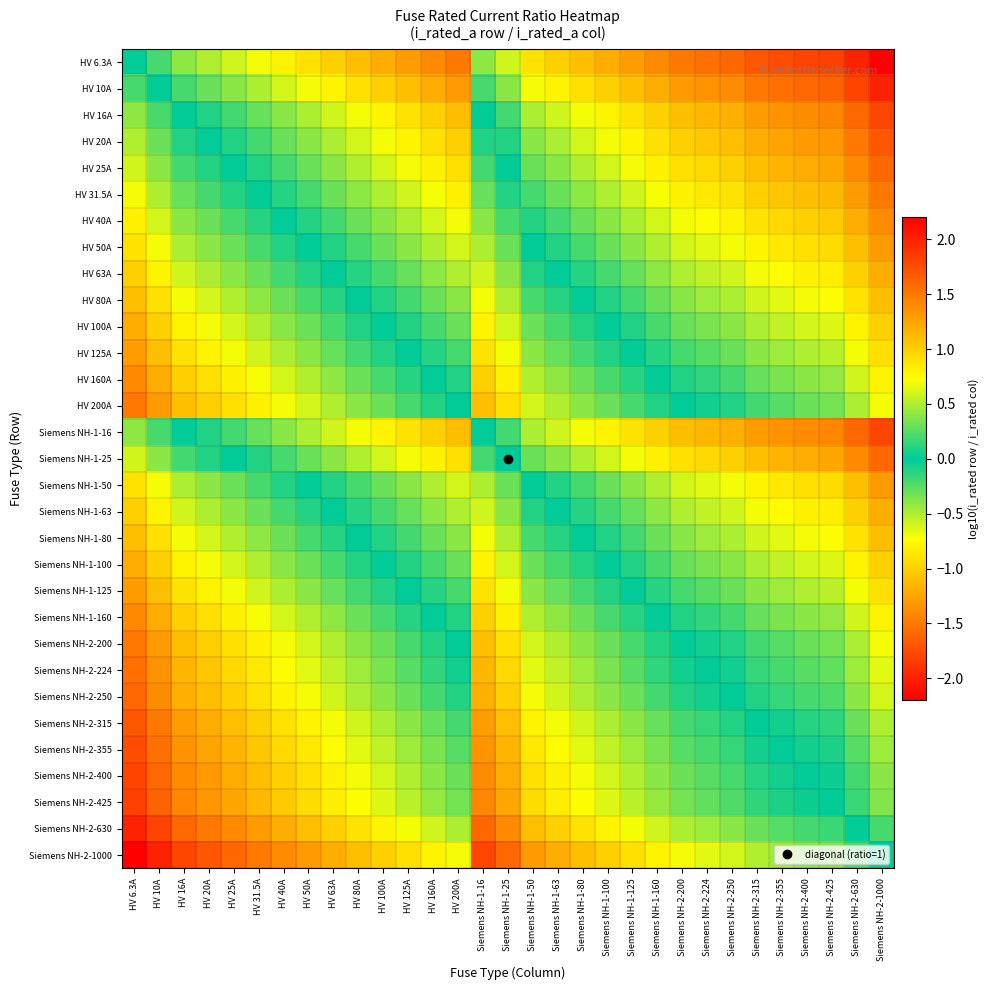

Reading left to right, extract all data points from this chart.

HV 6.3A: HV 6.3A=0.0	HV 10A=-0.2	HV 16A=-0.4	HV 20A=-0.5	HV 25A=-0.6	HV 31.5A=-0.7	HV 40A=-0.8	HV 50A=-0.9	HV 63A=-1.0	HV 80A=-1.1	HV 100A=-1.2	HV 125A=-1.3	HV 160A=-1.4	HV 200A=-1.5	Siemens NH-1-16=-0.4	Siemens NH-1-25=-0.6	Siemens NH-1-50=-0.9	Siemens NH-1-63=-1.0	Siemens NH-1-80=-1.1	Siemens NH-1-100=-1.2	Siemens NH-1-125=-1.3	Siemens NH-1-160=-1.4	Siemens NH-2-200=-1.5	Siemens NH-2-224=-1.6	Siemens NH-2-250=-1.6	Siemens NH-2-315=-1.7	Siemens NH-2-355=-1.8	Siemens NH-2-400=-1.8	Siemens NH-2-425=-1.8	Siemens NH-2-630=-2.0	Siemens NH-2-1000=-2.2
HV 10A: HV 6.3A=0.2	HV 10A=0.0	HV 16A=-0.2	HV 20A=-0.3	HV 25A=-0.4	HV 31.5A=-0.5	HV 40A=-0.6	HV 50A=-0.7	HV 63A=-0.8	HV 80A=-0.9	HV 100A=-1.0	HV 125A=-1.1	HV 160A=-1.2	HV 200A=-1.3	Siemens NH-1-16=-0.2	Siemens NH-1-25=-0.4	Siemens NH-1-50=-0.7	Siemens NH-1-63=-0.8	Siemens NH-1-80=-0.9	Siemens NH-1-100=-1.0	Siemens NH-1-125=-1.1	Siemens NH-1-160=-1.2	Siemens NH-2-200=-1.3	Siemens NH-2-224=-1.4	Siemens NH-2-250=-1.4	Siemens NH-2-315=-1.5	Siemens NH-2-355=-1.6	Siemens NH-2-400=-1.6	Siemens NH-2-425=-1.6	Siemens NH-2-630=-1.8	Siemens NH-2-1000=-2.0
HV 16A: HV 6.3A=0.4	HV 10A=0.2	HV 16A=0.0	HV 20A=-0.1	HV 25A=-0.2	HV 31.5A=-0.3	HV 40A=-0.4	HV 50A=-0.5	HV 63A=-0.6	HV 80A=-0.7	HV 100A=-0.8	HV 125A=-0.9	HV 160A=-1.0	HV 200A=-1.1	Siemens NH-1-16=0.0	Siemens NH-1-25=-0.2	Siemens NH-1-50=-0.5	Siemens NH-1-63=-0.6	Siemens NH-1-80=-0.7	Siemens NH-1-100=-0.8	Siemens NH-1-125=-0.9	Siemens NH-1-160=-1.0	Siemens NH-2-200=-1.1	Siemens NH-2-224=-1.1	Siemens NH-2-250=-1.2	Siemens NH-2-315=-1.3	Siemens NH-2-355=-1.3	Siemens NH-2-400=-1.4	Siemens NH-2-425=-1.4	Siemens NH-2-630=-1.6	Siemens NH-2-1000=-1.8
HV 20A: HV 6.3A=0.5	HV 10A=0.3	HV 16A=0.1	HV 20A=0.0	HV 25A=-0.1	HV 31.5A=-0.2	HV 40A=-0.3	HV 50A=-0.4	HV 63A=-0.5	HV 80A=-0.6	HV 100A=-0.7	HV 125A=-0.8	HV 160A=-0.9	HV 200A=-1.0	Siemens NH-1-16=0.1	Siemens NH-1-25=-0.1	Siemens NH-1-50=-0.4	Siemens NH-1-63=-0.5	Siemens NH-1-80=-0.6	Siemens NH-1-100=-0.7	Siemens NH-1-125=-0.8	Siemens NH-1-160=-0.9	Siemens NH-2-200=-1.0	Siemens NH-2-224=-1.0	Siemens NH-2-250=-1.1	Siemens NH-2-315=-1.2	Siemens NH-2-355=-1.2	Siemens NH-2-400=-1.3	Siemens NH-2-425=-1.3	Siemens NH-2-630=-1.5	Siemens NH-2-1000=-1.7
HV 25A: HV 6.3A=0.6	HV 10A=0.4	HV 16A=0.2	HV 20A=0.1	HV 25A=0.0	HV 31.5A=-0.1	HV 40A=-0.2	HV 50A=-0.3	HV 63A=-0.4	HV 80A=-0.5	HV 100A=-0.6	HV 125A=-0.7	HV 160A=-0.8	HV 200A=-0.9	Siemens NH-1-16=0.2	Siemens NH-1-25=0.0	Siemens NH-1-50=-0.3	Siemens NH-1-63=-0.4	Siemens NH-1-80=-0.5	Siemens NH-1-100=-0.6	Siemens NH-1-125=-0.7	Siemens NH-1-160=-0.8	Siemens NH-2-200=-0.9	Siemens NH-2-224=-1.0	Siemens NH-2-250=-1.0	Siemens NH-2-315=-1.1	Siemens NH-2-355=-1.2	Siemens NH-2-400=-1.2	Siemens NH-2-425=-1.2	Siemens NH-2-630=-1.4	Siemens NH-2-1000=-1.6
HV 31.5A: HV 6.3A=0.7	HV 10A=0.5	HV 16A=0.3	HV 20A=0.2	HV 25A=0.1	HV 31.5A=0.0	HV 40A=-0.1	HV 50A=-0.2	HV 63A=-0.3	HV 80A=-0.4	HV 100A=-0.5	HV 125A=-0.6	HV 160A=-0.7	HV 200A=-0.8	Siemens NH-1-16=0.3	Siemens NH-1-25=0.1	Siemens NH-1-50=-0.2	Siemens NH-1-63=-0.3	Siemens NH-1-80=-0.4	Siemens NH-1-100=-0.5	Siemens NH-1-125=-0.6	Siemens NH-1-160=-0.7	Siemens NH-2-200=-0.8	Siemens NH-2-224=-0.9	Siemens NH-2-250=-0.9	Siemens NH-2-315=-1.0	Siemens NH-2-355=-1.1	Siemens NH-2-400=-1.1	Siemens NH-2-425=-1.1	Siemens NH-2-630=-1.3	Siemens NH-2-1000=-1.5
HV 40A: HV 6.3A=0.8	HV 10A=0.6	HV 16A=0.4	HV 20A=0.3	HV 25A=0.2	HV 31.5A=0.1	HV 40A=0.0	HV 50A=-0.1	HV 63A=-0.2	HV 80A=-0.3	HV 100A=-0.4	HV 125A=-0.5	HV 160A=-0.6	HV 200A=-0.7	Siemens NH-1-16=0.4	Siemens NH-1-25=0.2	Siemens NH-1-50=-0.1	Siemens NH-1-63=-0.2	Siemens NH-1-80=-0.3	Siemens NH-1-100=-0.4	Siemens NH-1-125=-0.5	Siemens NH-1-160=-0.6	Siemens NH-2-200=-0.7	Siemens NH-2-224=-0.7	Siemens NH-2-250=-0.8	Siemens NH-2-315=-0.9	Siemens NH-2-355=-0.9	Siemens NH-2-400=-1.0	Siemens NH-2-425=-1.0	Siemens NH-2-630=-1.2	Siemens NH-2-1000=-1.4
HV 50A: HV 6.3A=0.9	HV 10A=0.7	HV 16A=0.5	HV 20A=0.4	HV 25A=0.3	HV 31.5A=0.2	HV 40A=0.1	HV 50A=0.0	HV 63A=-0.1	HV 80A=-0.2	HV 100A=-0.3	HV 125A=-0.4	HV 160A=-0.5	HV 200A=-0.6	Siemens NH-1-16=0.5	Siemens NH-1-25=0.3	Siemens NH-1-50=0.0	Siemens NH-1-63=-0.1	Siemens NH-1-80=-0.2	Siemens NH-1-100=-0.3	Siemens NH-1-125=-0.4	Siemens NH-1-160=-0.5	Siemens NH-2-200=-0.6	Siemens NH-2-224=-0.7	Siemens NH-2-250=-0.7	Siemens NH-2-315=-0.8	Siemens NH-2-355=-0.9	Siemens NH-2-400=-0.9	Siemens NH-2-425=-0.9	Siemens NH-2-630=-1.1	Siemens NH-2-1000=-1.3
HV 63A: HV 6.3A=1.0	HV 10A=0.8	HV 16A=0.6	HV 20A=0.5	HV 25A=0.4	HV 31.5A=0.3	HV 40A=0.2	HV 50A=0.1	HV 63A=0.0	HV 80A=-0.1	HV 100A=-0.2	HV 125A=-0.3	HV 160A=-0.4	HV 200A=-0.5	Siemens NH-1-16=0.6	Siemens NH-1-25=0.4	Siemens NH-1-50=0.1	Siemens NH-1-63=0.0	Siemens NH-1-80=-0.1	Siemens NH-1-100=-0.2	Siemens NH-1-125=-0.3	Siemens NH-1-160=-0.4	Siemens NH-2-200=-0.5	Siemens NH-2-224=-0.6	Siemens NH-2-250=-0.6	Siemens NH-2-315=-0.7	Siemens NH-2-355=-0.8	Siemens NH-2-400=-0.8	Siemens NH-2-425=-0.8	Siemens NH-2-630=-1.0	Siemens NH-2-1000=-1.2
HV 80A: HV 6.3A=1.1	HV 10A=0.9	HV 16A=0.7	HV 20A=0.6	HV 25A=0.5	HV 31.5A=0.4	HV 40A=0.3	HV 50A=0.2	HV 63A=0.1	HV 80A=0.0	HV 100A=-0.1	HV 125A=-0.2	HV 160A=-0.3	HV 200A=-0.4	Siemens NH-1-16=0.7	Siemens NH-1-25=0.5	Siemens NH-1-50=0.2	Siemens NH-1-63=0.1	Siemens NH-1-80=0.0	Siemens NH-1-100=-0.1	Siemens NH-1-125=-0.2	Siemens NH-1-160=-0.3	Siemens NH-2-200=-0.4	Siemens NH-2-224=-0.4	Siemens NH-2-250=-0.5	Siemens NH-2-315=-0.6	Siemens NH-2-355=-0.6	Siemens NH-2-400=-0.7	Siemens NH-2-425=-0.7	Siemens NH-2-630=-0.9	Siemens NH-2-1000=-1.1
HV 100A: HV 6.3A=1.2	HV 10A=1.0	HV 16A=0.8	HV 20A=0.7	HV 25A=0.6	HV 31.5A=0.5	HV 40A=0.4	HV 50A=0.3	HV 63A=0.2	HV 80A=0.1	HV 100A=0.0	HV 125A=-0.1	HV 160A=-0.2	HV 200A=-0.3	Siemens NH-1-16=0.8	Siemens NH-1-25=0.6	Siemens NH-1-50=0.3	Siemens NH-1-63=0.2	Siemens NH-1-80=0.1	Siemens NH-1-100=0.0	Siemens NH-1-125=-0.1	Siemens NH-1-160=-0.2	Siemens NH-2-200=-0.3	Siemens NH-2-224=-0.4	Siemens NH-2-250=-0.4	Siemens NH-2-315=-0.5	Siemens NH-2-355=-0.6	Siemens NH-2-400=-0.6	Siemens NH-2-425=-0.6	Siemens NH-2-630=-0.8	Siemens NH-2-1000=-1.0
HV 125A: HV 6.3A=1.3	HV 10A=1.1	HV 16A=0.9	HV 20A=0.8	HV 25A=0.7	HV 31.5A=0.6	HV 40A=0.5	HV 50A=0.4	HV 63A=0.3	HV 80A=0.2	HV 100A=0.1	HV 125A=0.0	HV 160A=-0.1	HV 200A=-0.2	Siemens NH-1-16=0.9	Siemens NH-1-25=0.7	Siemens NH-1-50=0.4	Siemens NH-1-63=0.3	Siemens NH-1-80=0.2	Siemens NH-1-100=0.1	Siemens NH-1-125=0.0	Siemens NH-1-160=-0.1	Siemens NH-2-200=-0.2	Siemens NH-2-224=-0.3	Siemens NH-2-250=-0.3	Siemens NH-2-315=-0.4	Siemens NH-2-355=-0.5	Siemens NH-2-400=-0.5	Siemens NH-2-425=-0.5	Siemens NH-2-630=-0.7	Siemens NH-2-1000=-0.9
HV 160A: HV 6.3A=1.4	HV 10A=1.2	HV 16A=1.0	HV 20A=0.9	HV 25A=0.8	HV 31.5A=0.7	HV 40A=0.6	HV 50A=0.5	HV 63A=0.4	HV 80A=0.3	HV 100A=0.2	HV 125A=0.1	HV 160A=0.0	HV 200A=-0.1	Siemens NH-1-16=1.0	Siemens NH-1-25=0.8	Siemens NH-1-50=0.5	Siemens NH-1-63=0.4	Siemens NH-1-80=0.3	Siemens NH-1-100=0.2	Siemens NH-1-125=0.1	Siemens NH-1-160=0.0	Siemens NH-2-200=-0.1	Siemens NH-2-224=-0.1	Siemens NH-2-250=-0.2	Siemens NH-2-315=-0.3	Siemens NH-2-355=-0.3	Siemens NH-2-400=-0.4	Siemens NH-2-425=-0.4	Siemens NH-2-630=-0.6	Siemens NH-2-1000=-0.8
HV 200A: HV 6.3A=1.5	HV 10A=1.3	HV 16A=1.1	HV 20A=1.0	HV 25A=0.9	HV 31.5A=0.8	HV 40A=0.7	HV 50A=0.6	HV 63A=0.5	HV 80A=0.4	HV 100A=0.3	HV 125A=0.2	HV 160A=0.1	HV 200A=0.0	Siemens NH-1-16=1.1	Siemens NH-1-25=0.9	Siemens NH-1-50=0.6	Siemens NH-1-63=0.5	Siemens NH-1-80=0.4	Siemens NH-1-100=0.3	Siemens NH-1-125=0.2	Siemens NH-1-160=0.1	Siemens NH-2-200=0.0	Siemens NH-2-224=-0.0	Siemens NH-2-250=-0.1	Siemens NH-2-315=-0.2	Siemens NH-2-355=-0.2	Siemens NH-2-400=-0.3	Siemens NH-2-425=-0.3	Siemens NH-2-630=-0.5	Siemens NH-2-1000=-0.7
Siemens NH-1-16: HV 6.3A=0.4	HV 10A=0.2	HV 16A=0.0	HV 20A=-0.1	HV 25A=-0.2	HV 31.5A=-0.3	HV 40A=-0.4	HV 50A=-0.5	HV 63A=-0.6	HV 80A=-0.7	HV 100A=-0.8	HV 125A=-0.9	HV 160A=-1.0	HV 200A=-1.1	Siemens NH-1-16=0.0	Siemens NH-1-25=-0.2	Siemens NH-1-50=-0.5	Siemens NH-1-63=-0.6	Siemens NH-1-80=-0.7	Siemens NH-1-100=-0.8	Siemens NH-1-125=-0.9	Siemens NH-1-160=-1.0	Siemens NH-2-200=-1.1	Siemens NH-2-224=-1.1	Siemens NH-2-250=-1.2	Siemens NH-2-315=-1.3	Siemens NH-2-355=-1.3	Siemens NH-2-400=-1.4	Siemens NH-2-425=-1.4	Siemens NH-2-630=-1.6	Siemens NH-2-1000=-1.8
Siemens NH-1-25: HV 6.3A=0.6	HV 10A=0.4	HV 16A=0.2	HV 20A=0.1	HV 25A=0.0	HV 31.5A=-0.1	HV 40A=-0.2	HV 50A=-0.3	HV 63A=-0.4	HV 80A=-0.5	HV 100A=-0.6	HV 125A=-0.7	HV 160A=-0.8	HV 200A=-0.9	Siemens NH-1-16=0.2	Siemens NH-1-25=0.0	Siemens NH-1-50=-0.3	Siemens NH-1-63=-0.4	Siemens NH-1-80=-0.5	Siemens NH-1-100=-0.6	Siemens NH-1-125=-0.7	Siemens NH-1-160=-0.8	Siemens NH-2-200=-0.9	Siemens NH-2-224=-1.0	Siemens NH-2-250=-1.0	Siemens NH-2-315=-1.1	Siemens NH-2-355=-1.2	Siemens NH-2-400=-1.2	Siemens NH-2-425=-1.2	Siemens NH-2-630=-1.4	Siemens NH-2-1000=-1.6
Siemens NH-1-50: HV 6.3A=0.9	HV 10A=0.7	HV 16A=0.5	HV 20A=0.4	HV 25A=0.3	HV 31.5A=0.2	HV 40A=0.1	HV 50A=0.0	HV 63A=-0.1	HV 80A=-0.2	HV 100A=-0.3	HV 125A=-0.4	HV 160A=-0.5	HV 200A=-0.6	Siemens NH-1-16=0.5	Siemens NH-1-25=0.3	Siemens NH-1-50=0.0	Siemens NH-1-63=-0.1	Siemens NH-1-80=-0.2	Siemens NH-1-100=-0.3	Siemens NH-1-125=-0.4	Siemens NH-1-160=-0.5	Siemens NH-2-200=-0.6	Siemens NH-2-224=-0.7	Siemens NH-2-250=-0.7	Siemens NH-2-315=-0.8	Siemens NH-2-355=-0.9	Siemens NH-2-400=-0.9	Siemens NH-2-425=-0.9	Siemens NH-2-630=-1.1	Siemens NH-2-1000=-1.3
Siemens NH-1-63: HV 6.3A=1.0	HV 10A=0.8	HV 16A=0.6	HV 20A=0.5	HV 25A=0.4	HV 31.5A=0.3	HV 40A=0.2	HV 50A=0.1	HV 63A=0.0	HV 80A=-0.1	HV 100A=-0.2	HV 125A=-0.3	HV 160A=-0.4	HV 200A=-0.5	Siemens NH-1-16=0.6	Siemens NH-1-25=0.4	Siemens NH-1-50=0.1	Siemens NH-1-63=0.0	Siemens NH-1-80=-0.1	Siemens NH-1-100=-0.2	Siemens NH-1-125=-0.3	Siemens NH-1-160=-0.4	Siemens NH-2-200=-0.5	Siemens NH-2-224=-0.6	Siemens NH-2-250=-0.6	Siemens NH-2-315=-0.7	Siemens NH-2-355=-0.8	Siemens NH-2-400=-0.8	Siemens NH-2-425=-0.8	Siemens NH-2-630=-1.0	Siemens NH-2-1000=-1.2
Siemens NH-1-80: HV 6.3A=1.1	HV 10A=0.9	HV 16A=0.7	HV 20A=0.6	HV 25A=0.5	HV 31.5A=0.4	HV 40A=0.3	HV 50A=0.2	HV 63A=0.1	HV 80A=0.0	HV 100A=-0.1	HV 125A=-0.2	HV 160A=-0.3	HV 200A=-0.4	Siemens NH-1-16=0.7	Siemens NH-1-25=0.5	Siemens NH-1-50=0.2	Siemens NH-1-63=0.1	Siemens NH-1-80=0.0	Siemens NH-1-100=-0.1	Siemens NH-1-125=-0.2	Siemens NH-1-160=-0.3	Siemens NH-2-200=-0.4	Siemens NH-2-224=-0.4	Siemens NH-2-250=-0.5	Siemens NH-2-315=-0.6	Siemens NH-2-355=-0.6	Siemens NH-2-400=-0.7	Siemens NH-2-425=-0.7	Siemens NH-2-630=-0.9	Siemens NH-2-1000=-1.1
Siemens NH-1-100: HV 6.3A=1.2	HV 10A=1.0	HV 16A=0.8	HV 20A=0.7	HV 25A=0.6	HV 31.5A=0.5	HV 40A=0.4	HV 50A=0.3	HV 63A=0.2	HV 80A=0.1	HV 100A=0.0	HV 125A=-0.1	HV 160A=-0.2	HV 200A=-0.3	Siemens NH-1-16=0.8	Siemens NH-1-25=0.6	Siemens NH-1-50=0.3	Siemens NH-1-63=0.2	Siemens NH-1-80=0.1	Siemens NH-1-100=0.0	Siemens NH-1-125=-0.1	Siemens NH-1-160=-0.2	Siemens NH-2-200=-0.3	Siemens NH-2-224=-0.4	Siemens NH-2-250=-0.4	Siemens NH-2-315=-0.5	Siemens NH-2-355=-0.6	Siemens NH-2-400=-0.6	Siemens NH-2-425=-0.6	Siemens NH-2-630=-0.8	Siemens NH-2-1000=-1.0
Siemens NH-1-125: HV 6.3A=1.3	HV 10A=1.1	HV 16A=0.9	HV 20A=0.8	HV 25A=0.7	HV 31.5A=0.6	HV 40A=0.5	HV 50A=0.4	HV 63A=0.3	HV 80A=0.2	HV 100A=0.1	HV 125A=0.0	HV 160A=-0.1	HV 200A=-0.2	Siemens NH-1-16=0.9	Siemens NH-1-25=0.7	Siemens NH-1-50=0.4	Siemens NH-1-63=0.3	Siemens NH-1-80=0.2	Siemens NH-1-100=0.1	Siemens NH-1-125=0.0	Siemens NH-1-160=-0.1	Siemens NH-2-200=-0.2	Siemens NH-2-224=-0.3	Siemens NH-2-250=-0.3	Siemens NH-2-315=-0.4	Siemens NH-2-355=-0.5	Siemens NH-2-400=-0.5	Siemens NH-2-425=-0.5	Siemens NH-2-630=-0.7	Siemens NH-2-1000=-0.9
Siemens NH-1-160: HV 6.3A=1.4	HV 10A=1.2	HV 16A=1.0	HV 20A=0.9	HV 25A=0.8	HV 31.5A=0.7	HV 40A=0.6	HV 50A=0.5	HV 63A=0.4	HV 80A=0.3	HV 100A=0.2	HV 125A=0.1	HV 160A=0.0	HV 200A=-0.1	Siemens NH-1-16=1.0	Siemens NH-1-25=0.8	Siemens NH-1-50=0.5	Siemens NH-1-63=0.4	Siemens NH-1-80=0.3	Siemens NH-1-100=0.2	Siemens NH-1-125=0.1	Siemens NH-1-160=0.0	Siemens NH-2-200=-0.1	Siemens NH-2-224=-0.1	Siemens NH-2-250=-0.2	Siemens NH-2-315=-0.3	Siemens NH-2-355=-0.3	Siemens NH-2-400=-0.4	Siemens NH-2-425=-0.4	Siemens NH-2-630=-0.6	Siemens NH-2-1000=-0.8
Siemens NH-2-200: HV 6.3A=1.5	HV 10A=1.3	HV 16A=1.1	HV 20A=1.0	HV 25A=0.9	HV 31.5A=0.8	HV 40A=0.7	HV 50A=0.6	HV 63A=0.5	HV 80A=0.4	HV 100A=0.3	HV 125A=0.2	HV 160A=0.1	HV 200A=0.0	Siemens NH-1-16=1.1	Siemens NH-1-25=0.9	Siemens NH-1-50=0.6	Siemens NH-1-63=0.5	Siemens NH-1-80=0.4	Siemens NH-1-100=0.3	Siemens NH-1-125=0.2	Siemens NH-1-160=0.1	Siemens NH-2-200=0.0	Siemens NH-2-224=-0.0	Siemens NH-2-250=-0.1	Siemens NH-2-315=-0.2	Siemens NH-2-355=-0.2	Siemens NH-2-400=-0.3	Siemens NH-2-425=-0.3	Siemens NH-2-630=-0.5	Siemens NH-2-1000=-0.7
Siemens NH-2-224: HV 6.3A=1.6	HV 10A=1.4	HV 16A=1.1	HV 20A=1.0	HV 25A=1.0	HV 31.5A=0.9	HV 40A=0.7	HV 50A=0.7	HV 63A=0.6	HV 80A=0.4	HV 100A=0.4	HV 125A=0.3	HV 160A=0.1	HV 200A=0.0	Siemens NH-1-16=1.1	Siemens NH-1-25=1.0	Siemens NH-1-50=0.7	Siemens NH-1-63=0.6	Siemens NH-1-80=0.4	Siemens NH-1-100=0.4	Siemens NH-1-125=0.3	Siemens NH-1-160=0.1	Siemens NH-2-200=0.0	Siemens NH-2-224=0.0	Siemens NH-2-250=-0.0	Siemens NH-2-315=-0.1	Siemens NH-2-355=-0.2	Siemens NH-2-400=-0.3	Siemens NH-2-425=-0.3	Siemens NH-2-630=-0.4	Siemens NH-2-1000=-0.6
Siemens NH-2-250: HV 6.3A=1.6	HV 10A=1.4	HV 16A=1.2	HV 20A=1.1	HV 25A=1.0	HV 31.5A=0.9	HV 40A=0.8	HV 50A=0.7	HV 63A=0.6	HV 80A=0.5	HV 100A=0.4	HV 125A=0.3	HV 160A=0.2	HV 200A=0.1	Siemens NH-1-16=1.2	Siemens NH-1-25=1.0	Siemens NH-1-50=0.7	Siemens NH-1-63=0.6	Siemens NH-1-80=0.5	Siemens NH-1-100=0.4	Siemens NH-1-125=0.3	Siemens NH-1-160=0.2	Siemens NH-2-200=0.1	Siemens NH-2-224=0.0	Siemens NH-2-250=0.0	Siemens NH-2-315=-0.1	Siemens NH-2-355=-0.2	Siemens NH-2-400=-0.2	Siemens NH-2-425=-0.2	Siemens NH-2-630=-0.4	Siemens NH-2-1000=-0.6
Siemens NH-2-315: HV 6.3A=1.7	HV 10A=1.5	HV 16A=1.3	HV 20A=1.2	HV 25A=1.1	HV 31.5A=1.0	HV 40A=0.9	HV 50A=0.8	HV 63A=0.7	HV 80A=0.6	HV 100A=0.5	HV 125A=0.4	HV 160A=0.3	HV 200A=0.2	Siemens NH-1-16=1.3	Siemens NH-1-25=1.1	Siemens NH-1-50=0.8	Siemens NH-1-63=0.7	Siemens NH-1-80=0.6	Siemens NH-1-100=0.5	Siemens NH-1-125=0.4	Siemens NH-1-160=0.3	Siemens NH-2-200=0.2	Siemens NH-2-224=0.1	Siemens NH-2-250=0.1	Siemens NH-2-315=0.0	Siemens NH-2-355=-0.1	Siemens NH-2-400=-0.1	Siemens NH-2-425=-0.1	Siemens NH-2-630=-0.3	Siemens NH-2-1000=-0.5
Siemens NH-2-355: HV 6.3A=1.8	HV 10A=1.6	HV 16A=1.3	HV 20A=1.2	HV 25A=1.2	HV 31.5A=1.1	HV 40A=0.9	HV 50A=0.9	HV 63A=0.8	HV 80A=0.6	HV 100A=0.6	HV 125A=0.5	HV 160A=0.3	HV 200A=0.2	Siemens NH-1-16=1.3	Siemens NH-1-25=1.2	Siemens NH-1-50=0.9	Siemens NH-1-63=0.8	Siemens NH-1-80=0.6	Siemens NH-1-100=0.6	Siemens NH-1-125=0.5	Siemens NH-1-160=0.3	Siemens NH-2-200=0.2	Siemens NH-2-224=0.2	Siemens NH-2-250=0.2	Siemens NH-2-315=0.1	Siemens NH-2-355=0.0	Siemens NH-2-400=-0.1	Siemens NH-2-425=-0.1	Siemens NH-2-630=-0.2	Siemens NH-2-1000=-0.4
Siemens NH-2-400: HV 6.3A=1.8	HV 10A=1.6	HV 16A=1.4	HV 20A=1.3	HV 25A=1.2	HV 31.5A=1.1	HV 40A=1.0	HV 50A=0.9	HV 63A=0.8	HV 80A=0.7	HV 100A=0.6	HV 125A=0.5	HV 160A=0.4	HV 200A=0.3	Siemens NH-1-16=1.4	Siemens NH-1-25=1.2	Siemens NH-1-50=0.9	Siemens NH-1-63=0.8	Siemens NH-1-80=0.7	Siemens NH-1-100=0.6	Siemens NH-1-125=0.5	Siemens NH-1-160=0.4	Siemens NH-2-200=0.3	Siemens NH-2-224=0.3	Siemens NH-2-250=0.2	Siemens NH-2-315=0.1	Siemens NH-2-355=0.1	Siemens NH-2-400=0.0	Siemens NH-2-425=-0.0	Siemens NH-2-630=-0.2	Siemens NH-2-1000=-0.4
Siemens NH-2-425: HV 6.3A=1.8	HV 10A=1.6	HV 16A=1.4	HV 20A=1.3	HV 25A=1.2	HV 31.5A=1.1	HV 40A=1.0	HV 50A=0.9	HV 63A=0.8	HV 80A=0.7	HV 100A=0.6	HV 125A=0.5	HV 160A=0.4	HV 200A=0.3	Siemens NH-1-16=1.4	Siemens NH-1-25=1.2	Siemens NH-1-50=0.9	Siemens NH-1-63=0.8	Siemens NH-1-80=0.7	Siemens NH-1-100=0.6	Siemens NH-1-125=0.5	Siemens NH-1-160=0.4	Siemens NH-2-200=0.3	Siemens NH-2-224=0.3	Siemens NH-2-250=0.2	Siemens NH-2-315=0.1	Siemens NH-2-355=0.1	Siemens NH-2-400=0.0	Siemens NH-2-425=0.0	Siemens NH-2-630=-0.2	Siemens NH-2-1000=-0.4
Siemens NH-2-630: HV 6.3A=2.0	HV 10A=1.8	HV 16A=1.6	HV 20A=1.5	HV 25A=1.4	HV 31.5A=1.3	HV 40A=1.2	HV 50A=1.1	HV 63A=1.0	HV 80A=0.9	HV 100A=0.8	HV 125A=0.7	HV 160A=0.6	HV 200A=0.5	Siemens NH-1-16=1.6	Siemens NH-1-25=1.4	Siemens NH-1-50=1.1	Siemens NH-1-63=1.0	Siemens NH-1-80=0.9	Siemens NH-1-100=0.8	Siemens NH-1-125=0.7	Siemens NH-1-160=0.6	Siemens NH-2-200=0.5	Siemens NH-2-224=0.4	Siemens NH-2-250=0.4	Siemens NH-2-315=0.3	Siemens NH-2-355=0.2	Siemens NH-2-400=0.2	Siemens NH-2-425=0.2	Siemens NH-2-630=0.0	Siemens NH-2-1000=-0.2
Siemens NH-2-1000: HV 6.3A=2.2	HV 10A=2.0	HV 16A=1.8	HV 20A=1.7	HV 25A=1.6	HV 31.5A=1.5	HV 40A=1.4	HV 50A=1.3	HV 63A=1.2	HV 80A=1.1	HV 100A=1.0	HV 125A=0.9	HV 160A=0.8	HV 200A=0.7	Siemens NH-1-16=1.8	Siemens NH-1-25=1.6	Siemens NH-1-50=1.3	Siemens NH-1-63=1.2	Siemens NH-1-80=1.1	Siemens NH-1-100=1.0	Siemens NH-1-125=0.9	Siemens NH-1-160=0.8	Siemens NH-2-200=0.7	Siemens NH-2-224=0.6	Siemens NH-2-250=0.6	Siemens NH-2-315=0.5	Siemens NH-2-355=0.4	Siemens NH-2-400=0.4	Siemens NH-2-425=0.4	Siemens NH-2-630=0.2	Siemens NH-2-1000=0.0